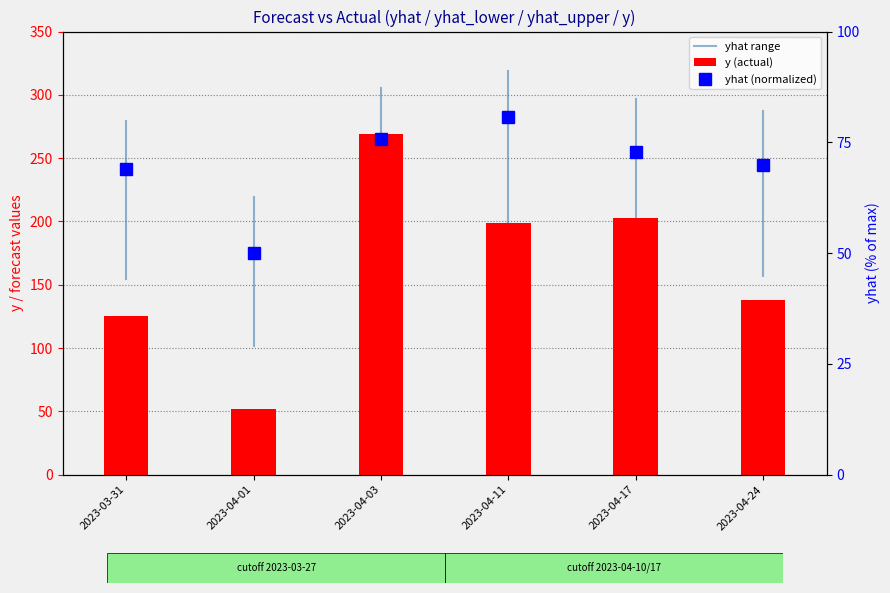

Is it true that yhat equals 45.5 at 2023-04-11?

False